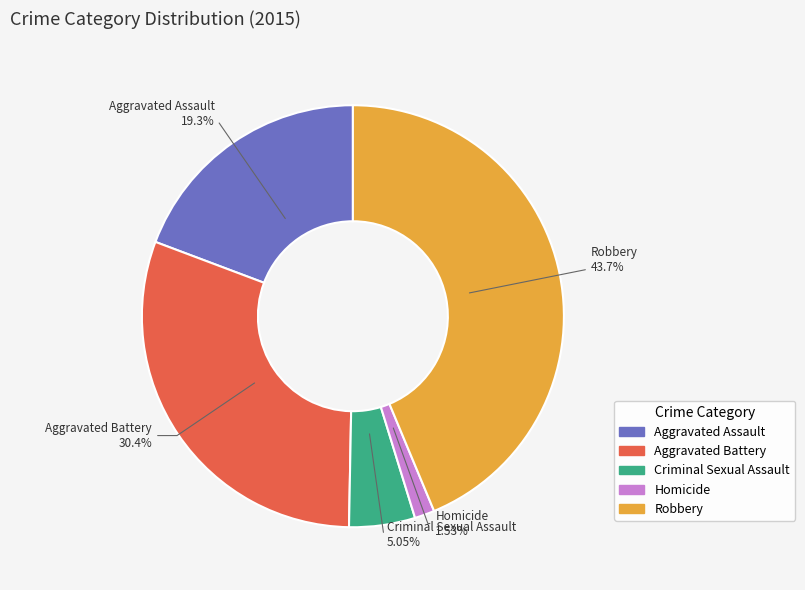

Which category has the smallest portion of the pie?

Homicide